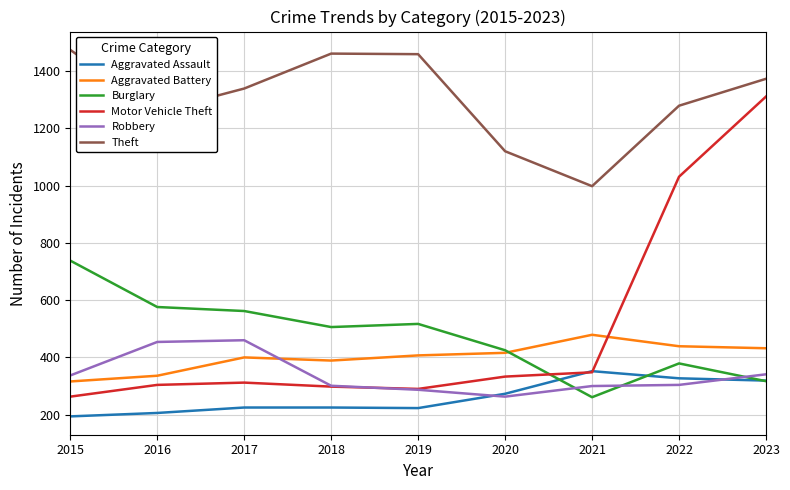

What is the total value across all series at 2018?

3180